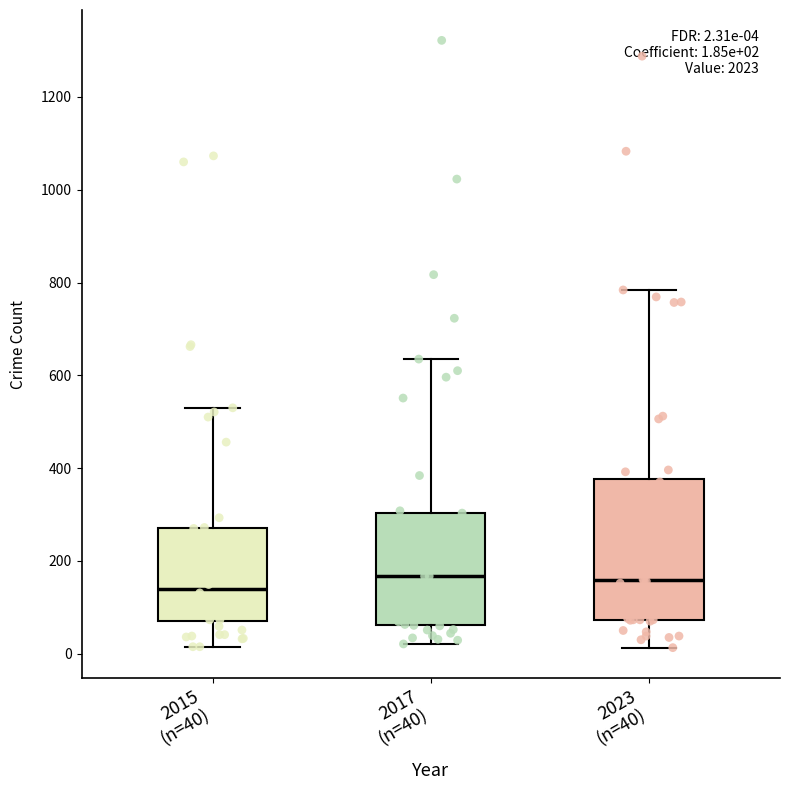

Comparing the boxes themselves (not the whiskers), which one is the tallest?

2023 (n=40)